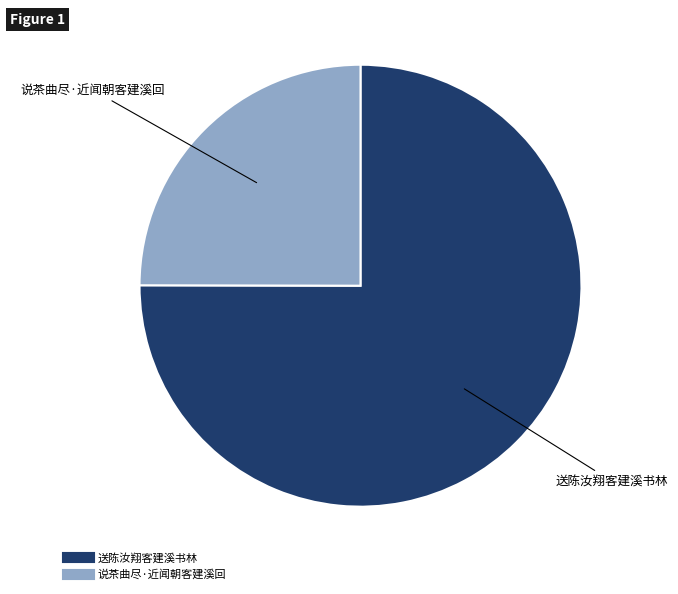

How many segments does this pie chart have?

2